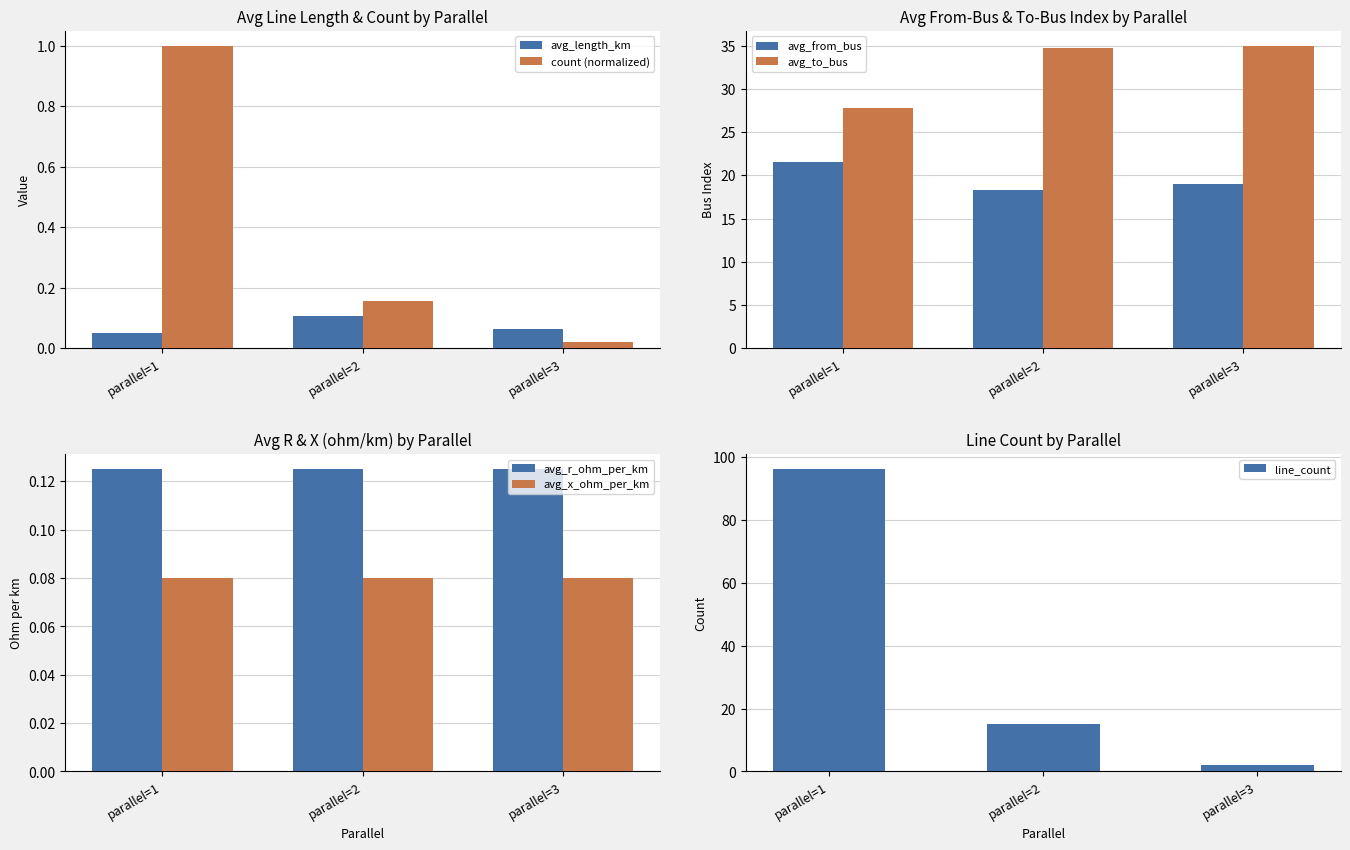

What is the highest value of the count (normalized) series?

1.0